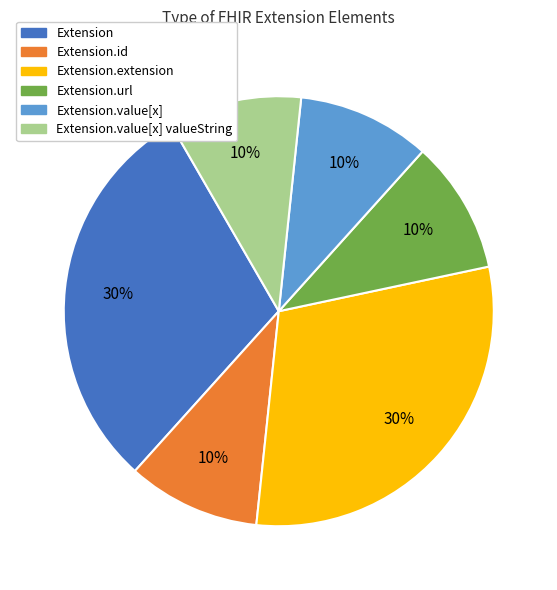

To the nearest percent, what is the average slice percentage?

17%